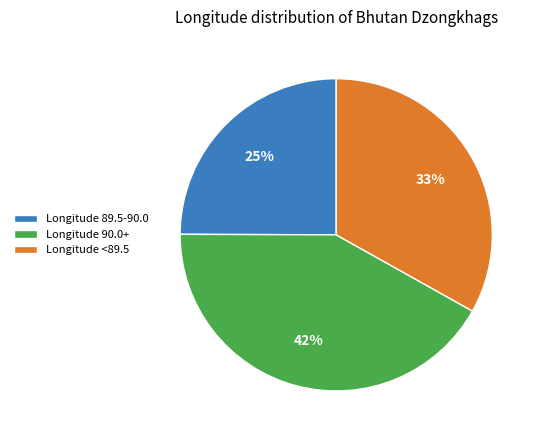

Is the sum of Longitude 89.5-90.0 and Longitude <89.5 greater than half?

Yes